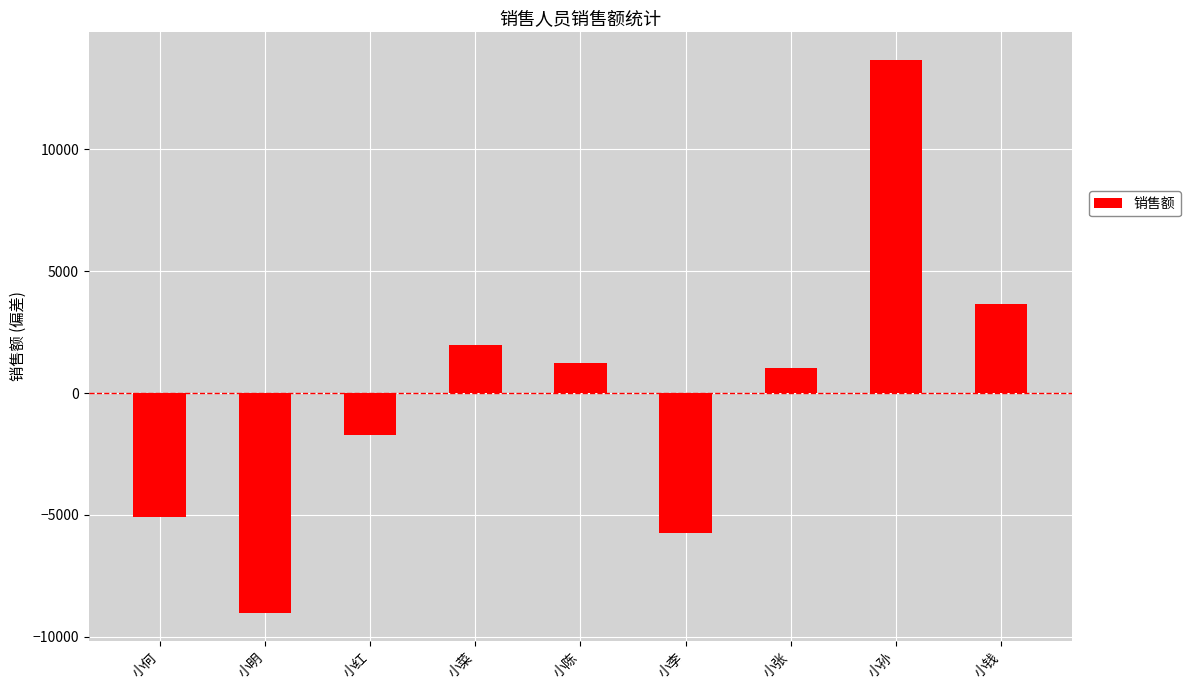

Count the number of values greater than 1018.

5